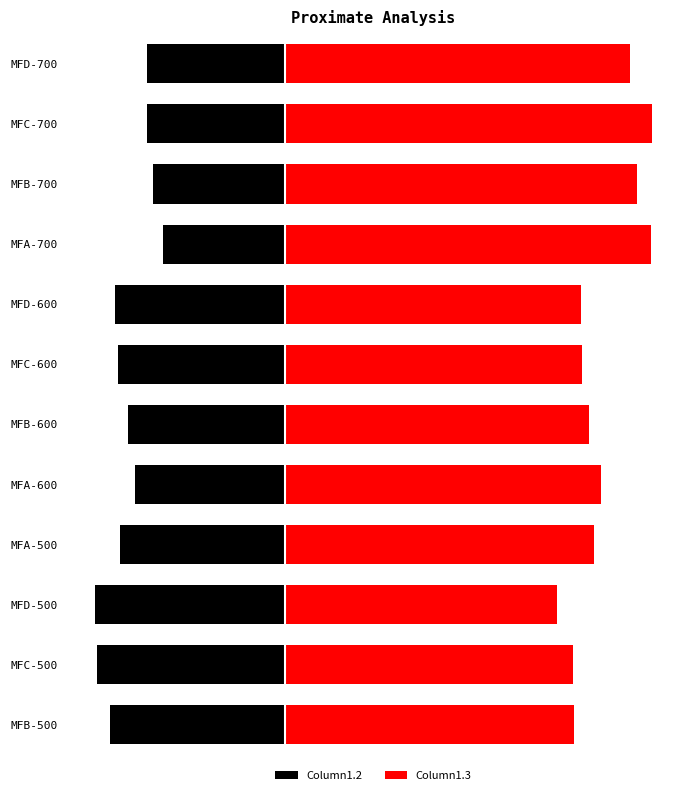

Are the bars horizontal?

Yes